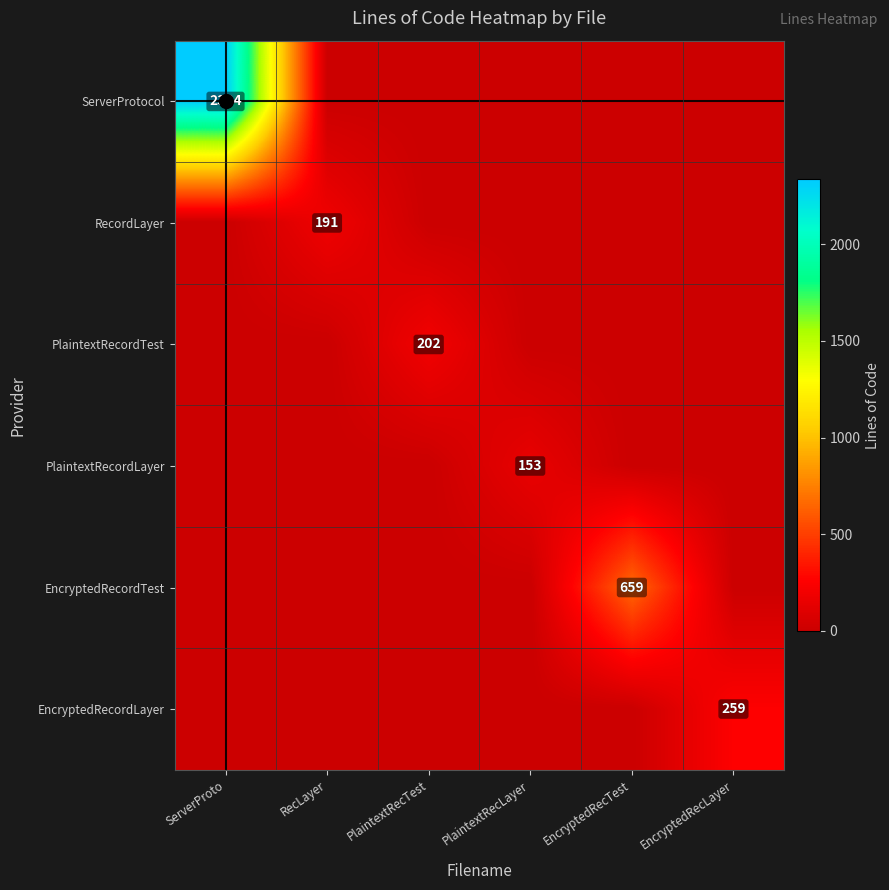

Is it true that EncryptedRecordLayer equals 175 at EncryptedRecLayer?

False